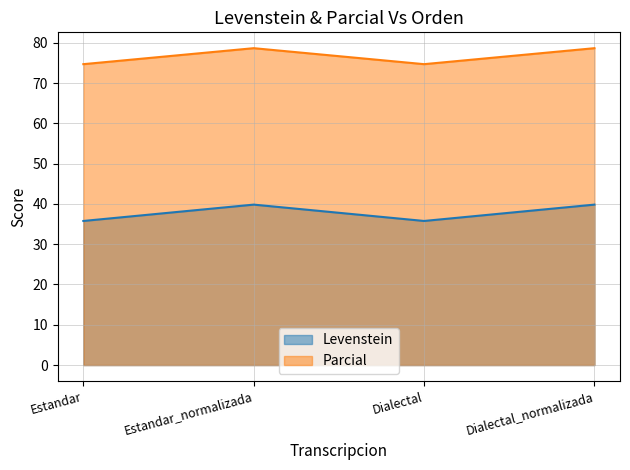

What are all the series names shown in the legend?

Levenstein, Parcial